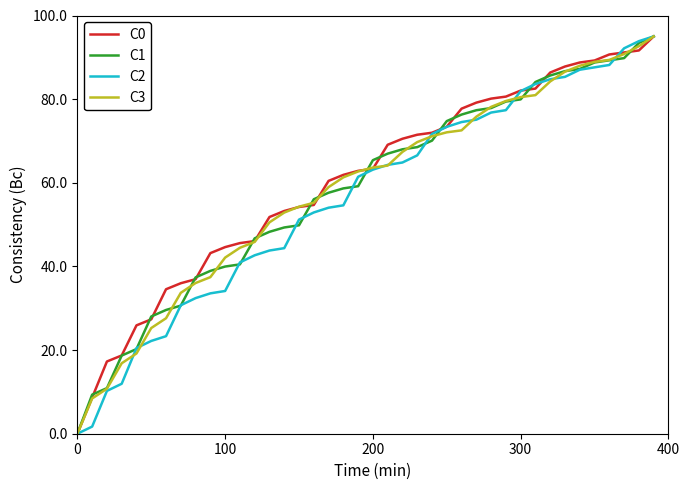

What is the greatest value displayed?

95.0